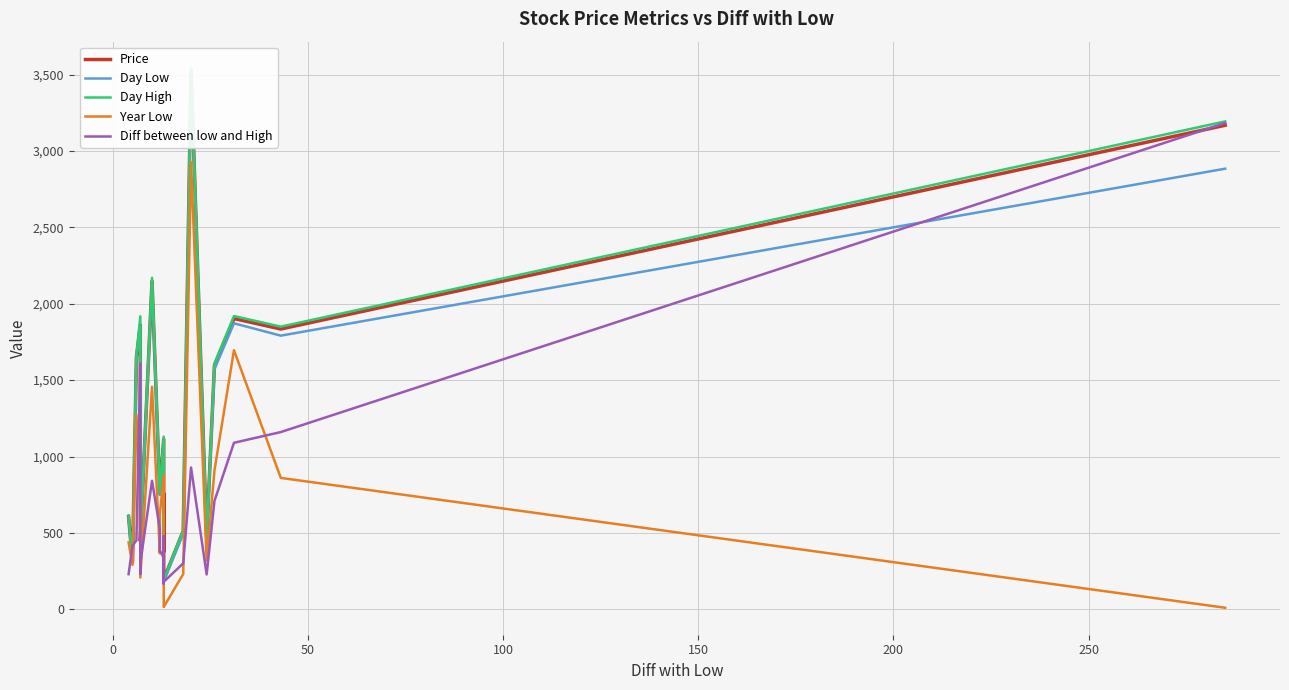

List the series in order of their peak value, lowest first.

Year Low, Diff between low and High, Day Low, Price, Day High